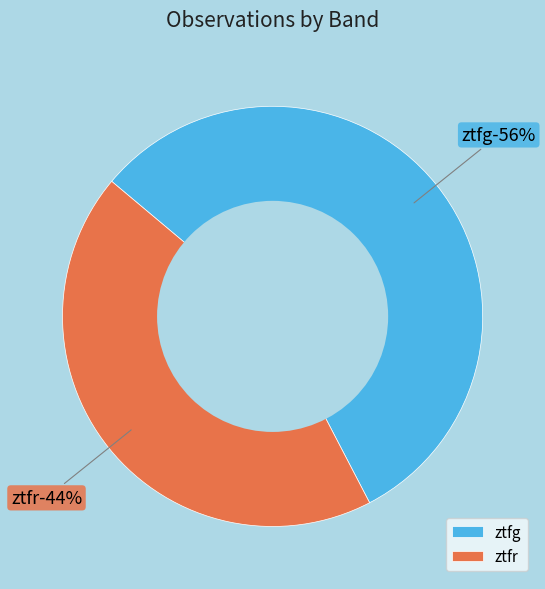

What is the total percentage of ztfg and ztfr?

100.0%